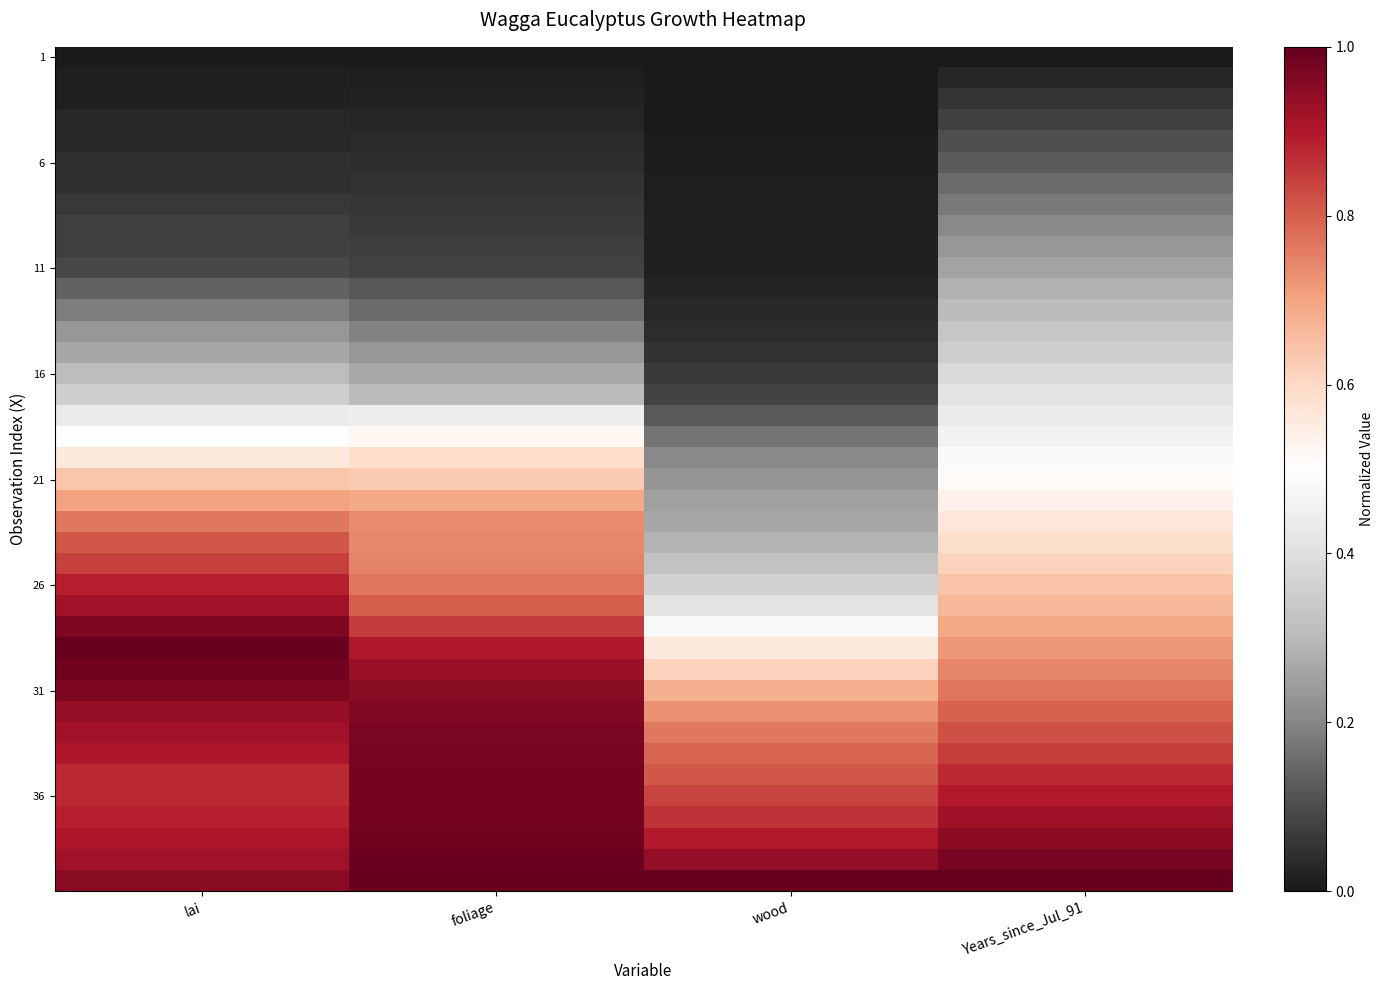

What is the total value across all series at wood?

13.0